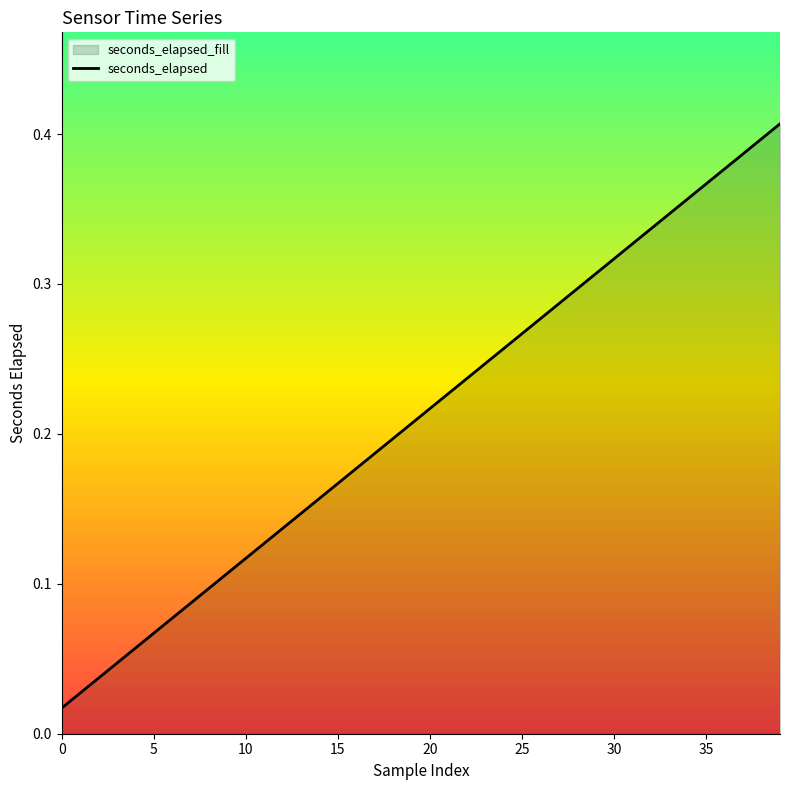

What is the value of the 5th point from the left?

0.1